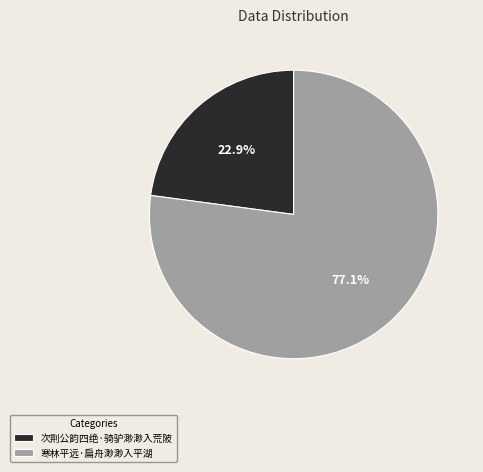

The 寒林平远·扁舟渺渺入平湖 slice represents 70% of the pie. True or false?

False